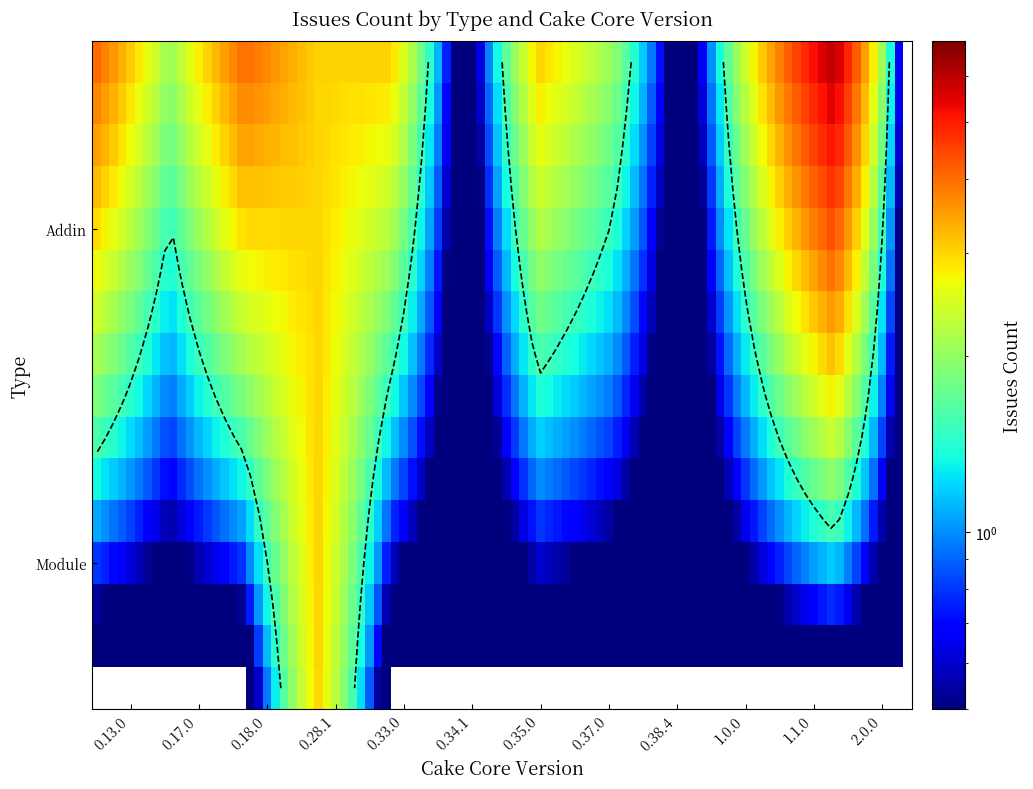

Which series has the largest total across all categories?

Addin